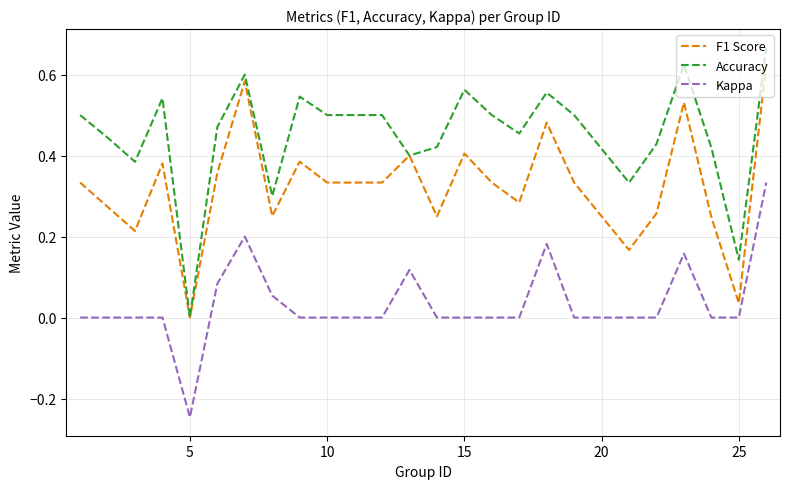

How many lines are shown in the chart?

3